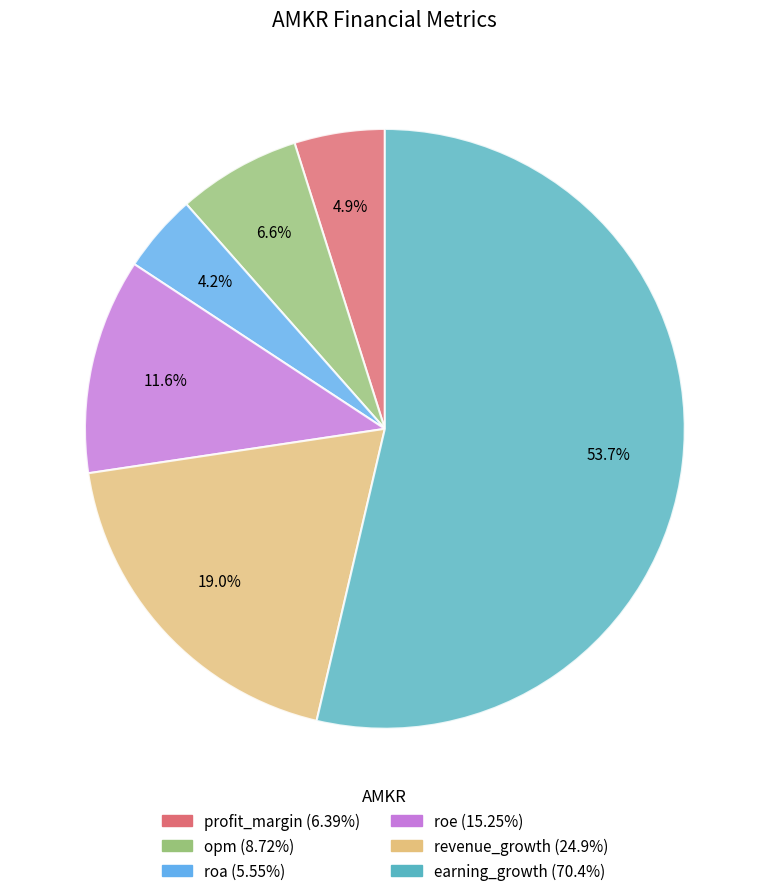

To the nearest percent, what percentage of the pie is opm?

7%